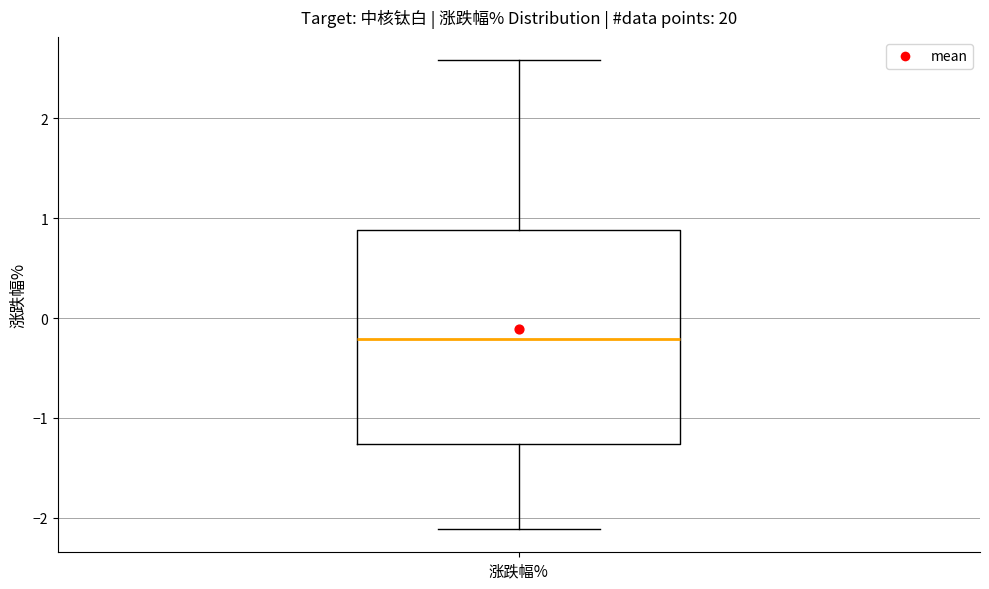

Read this box plot against the y-axis: the position of the median line, the range covered by the box, and the ends of both whiskers. The values are not printed on the chart, so give them approximately, as read against the axis.

median -0.2, box -1.3 to 0.9, whiskers -2.1 to 2.6